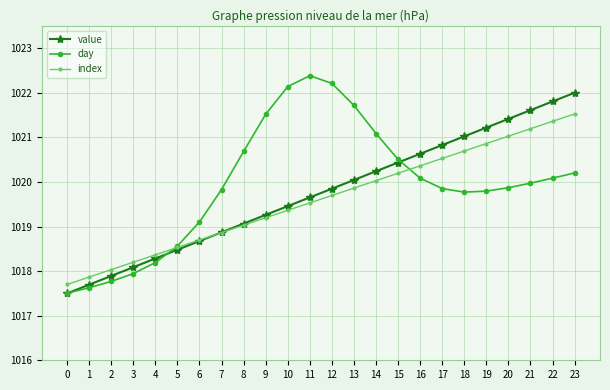

What is the value of the index point at the 11th from the left?

1019.4